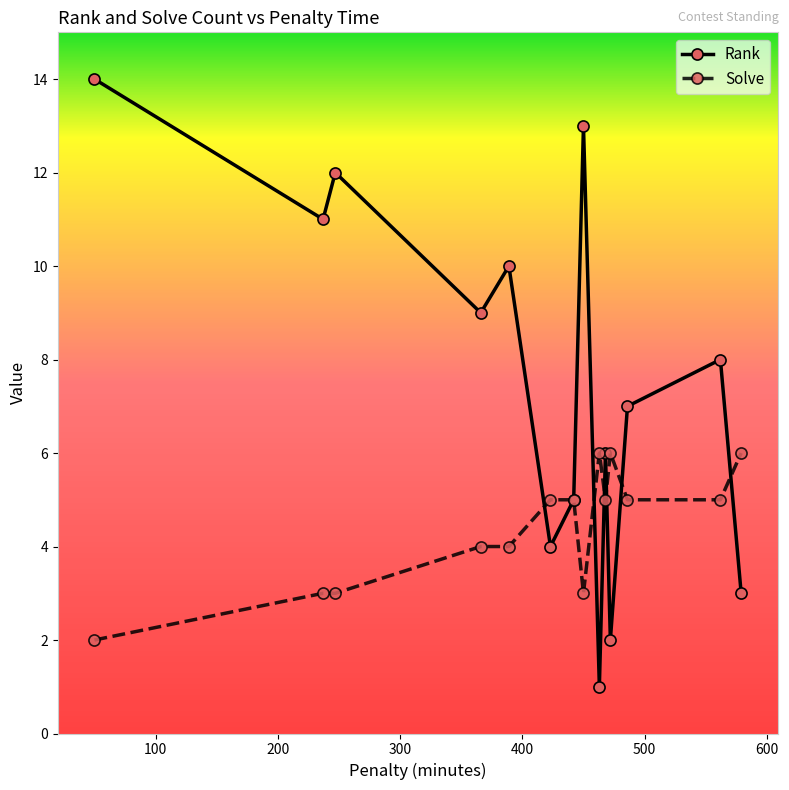

How many interior local valleys does the Rank series have?

5